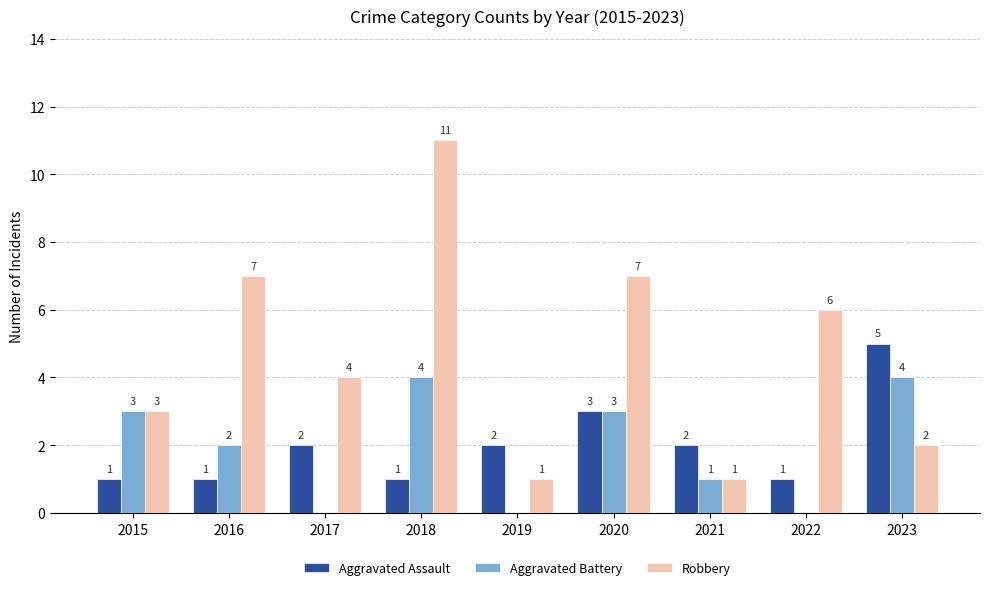

What is the maximum value shown in the chart?

11